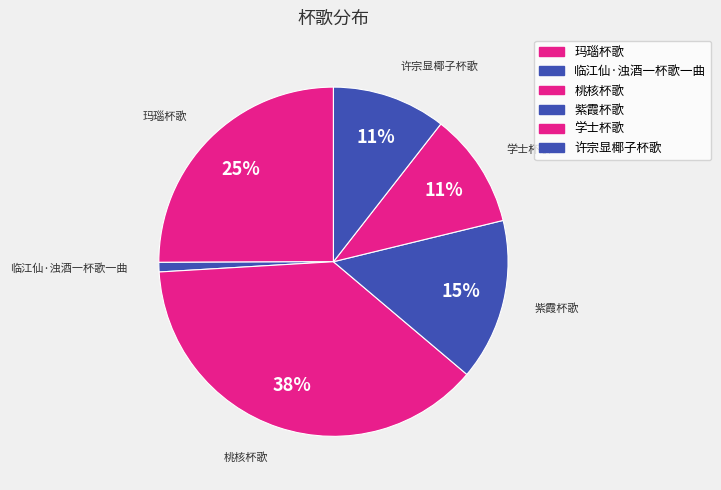

To the nearest percent, what is the combined percentage of 玛瑙杯歌 and 紫霞杯歌?

40%